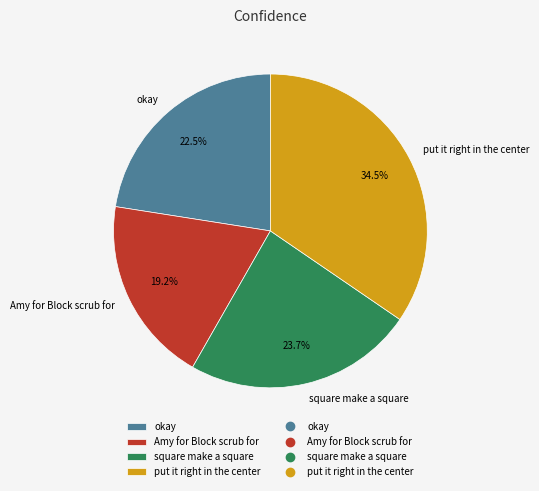

What is the total percentage of Amy for Block scrub for and square make a square?

42.9%